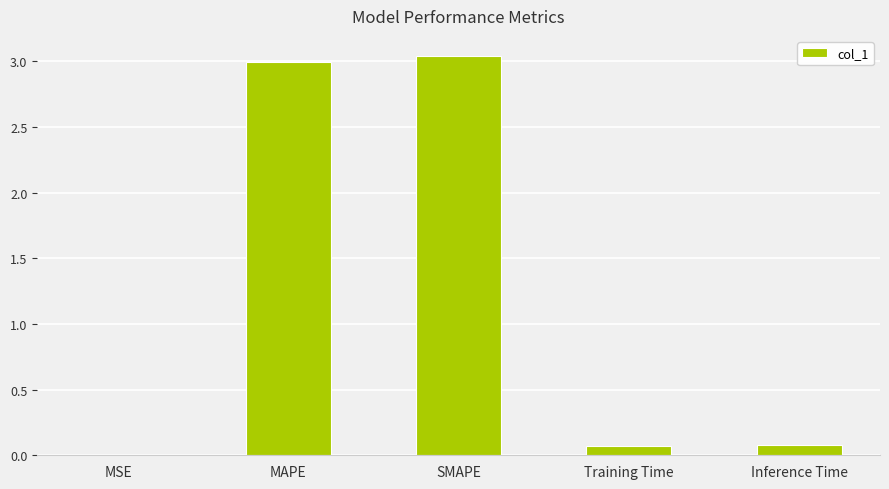

Are the bars horizontal?

No